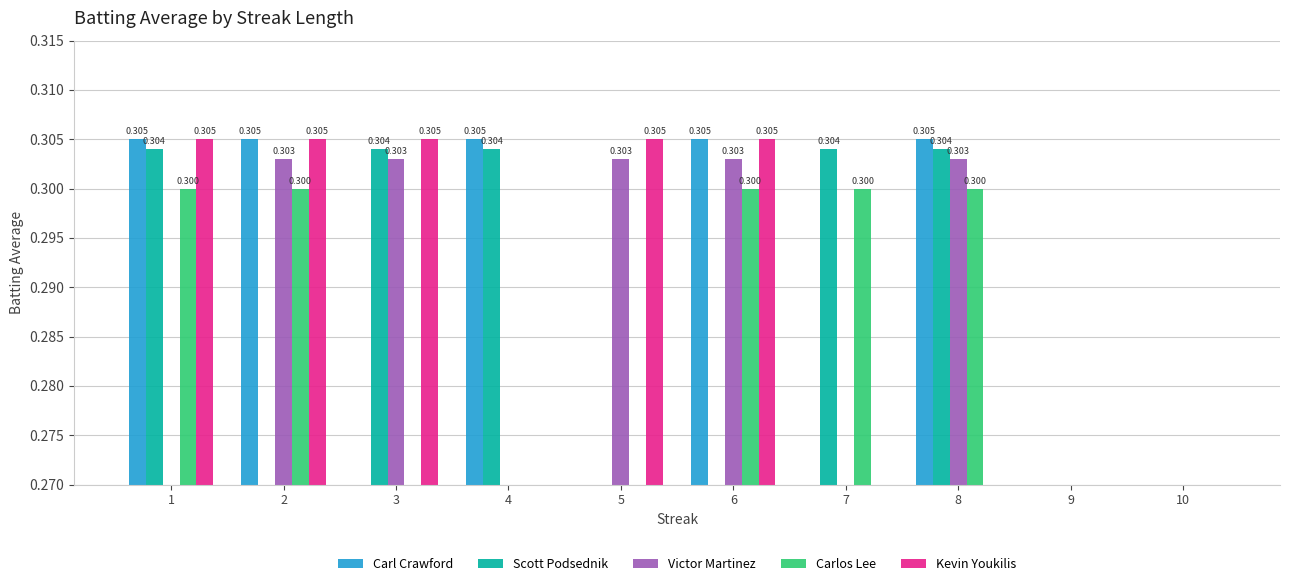

Rank the series at 7 from highest to lowest value.

Scott Podsednik, Carlos Lee, Carl Crawford, Victor Martinez, Kevin Youkilis